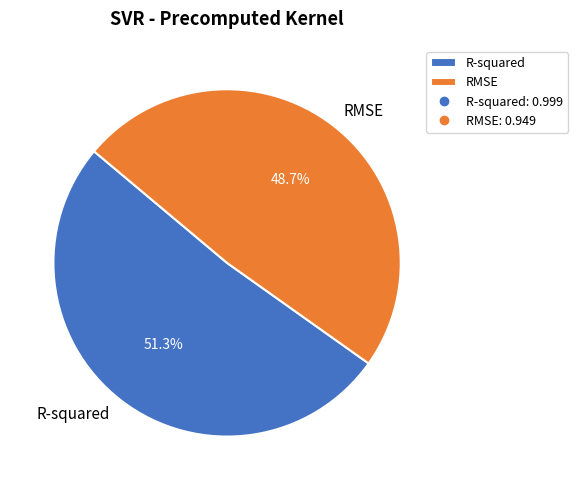

Which slice is the largest?

R-squared